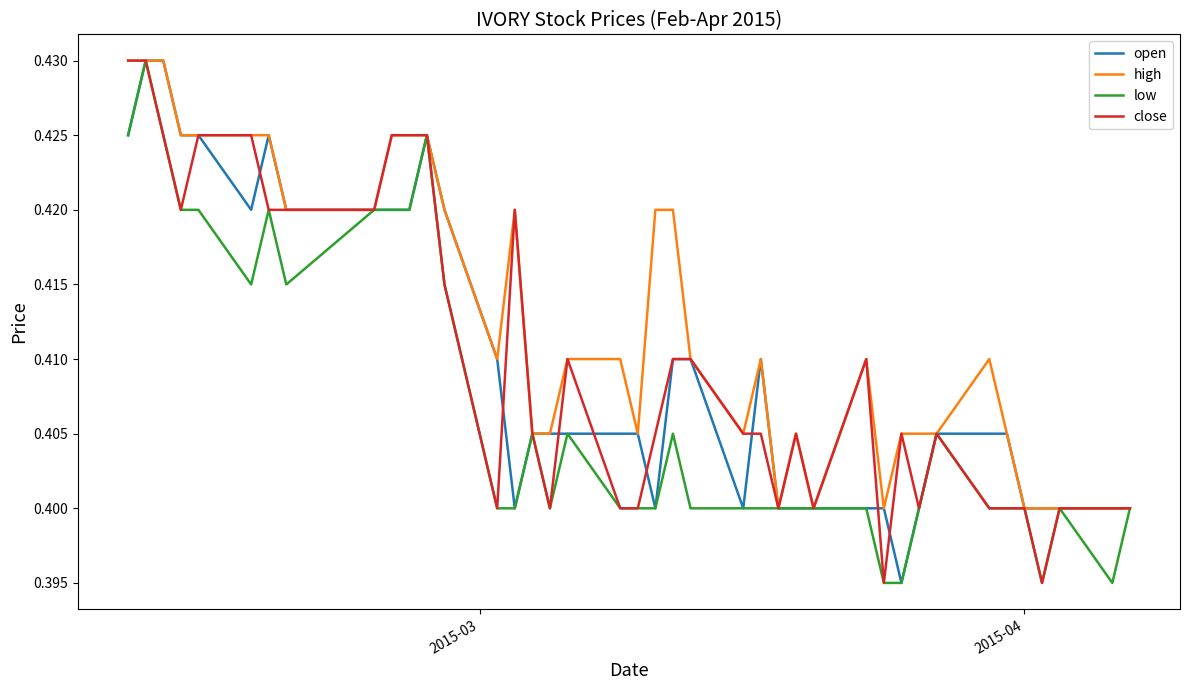

True or false: close and low intersect in this chart.

False